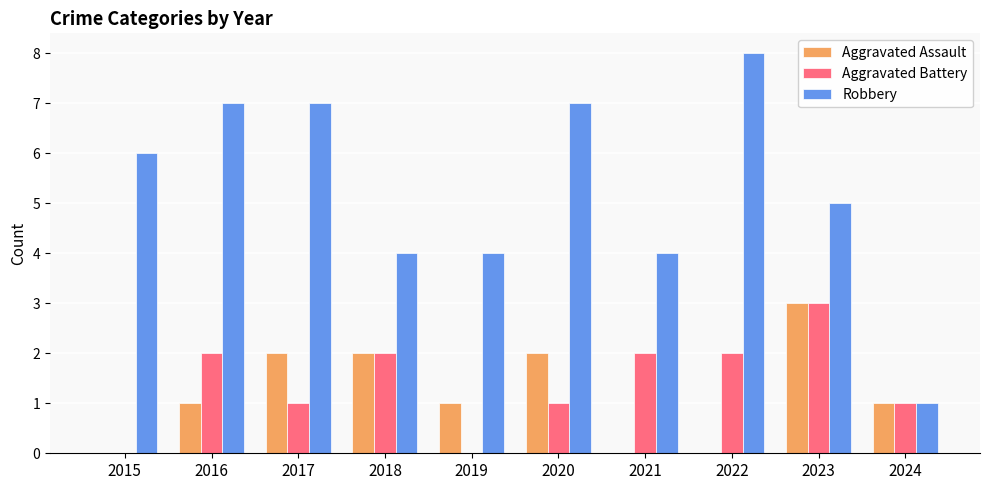

Count the Aggravated Assault values in the range 0 to 2.

9